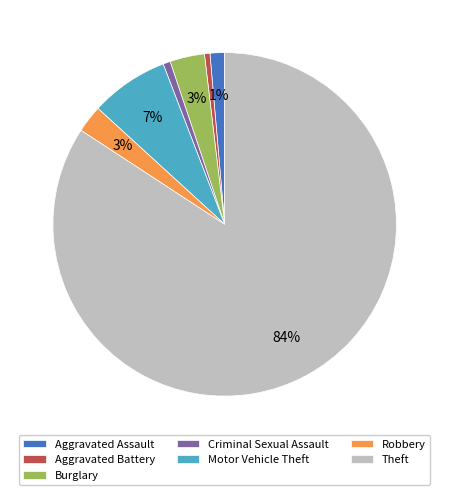

What percentage is the Theft slice, to the nearest percent?

84%